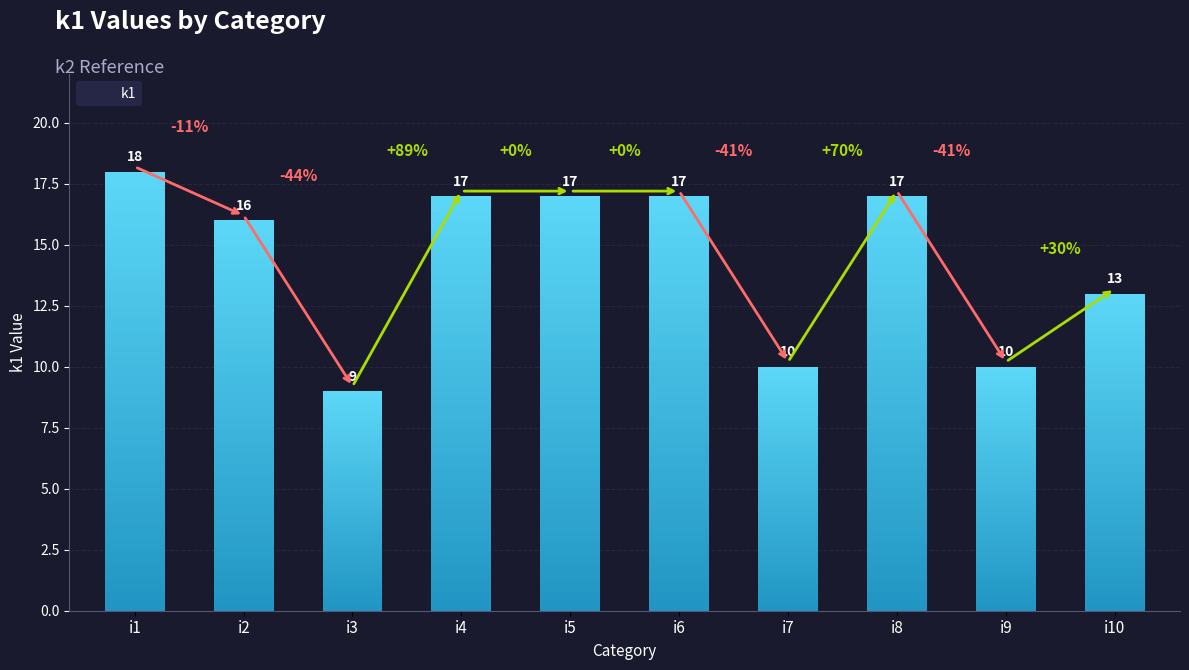

What is the value of the 10th bar from the left?

13